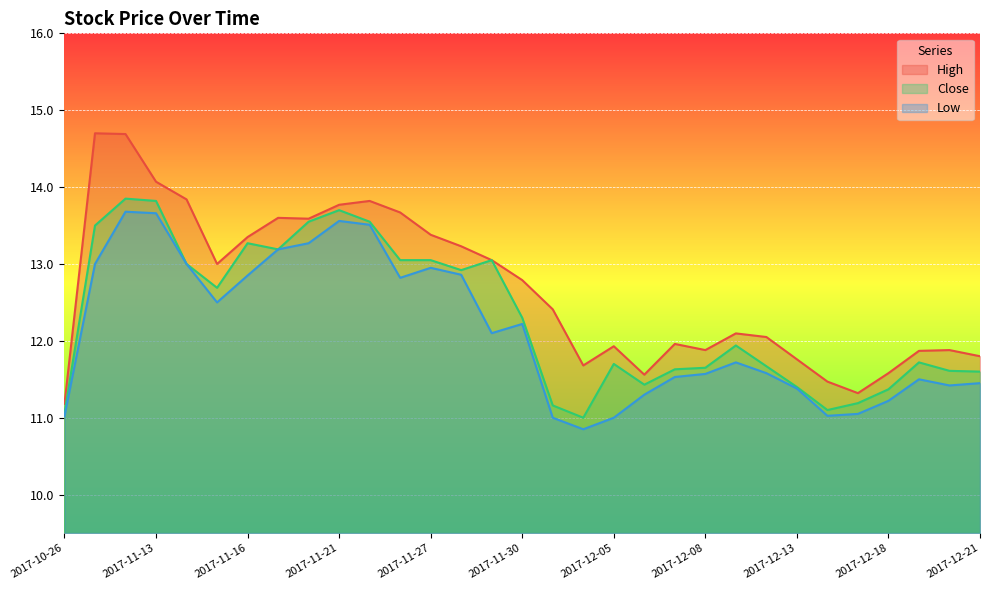

How many interior local valleys does the High series have?

6